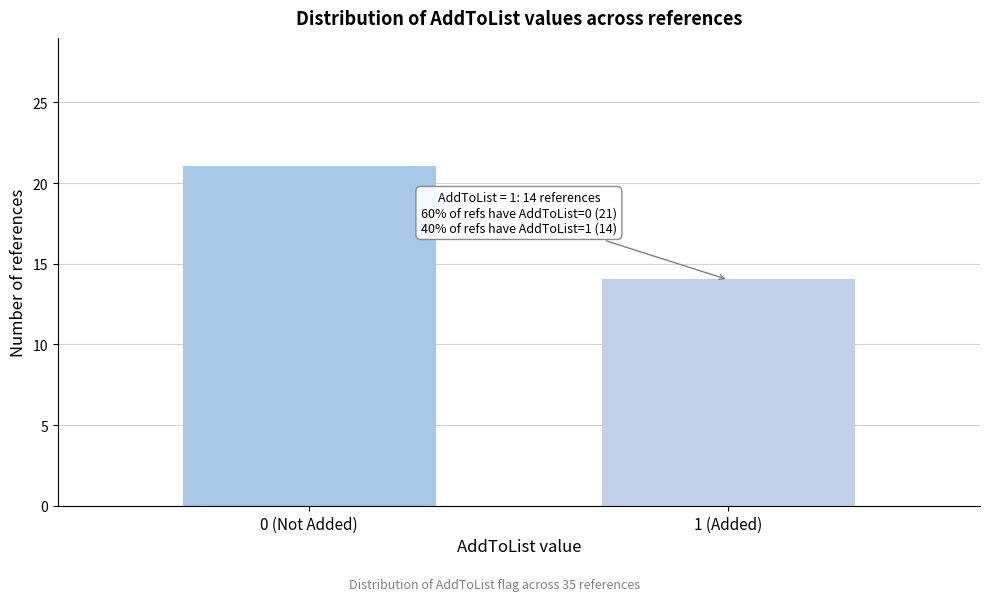

Reading left to right, transcribe all the data shown in this chart.

21	14